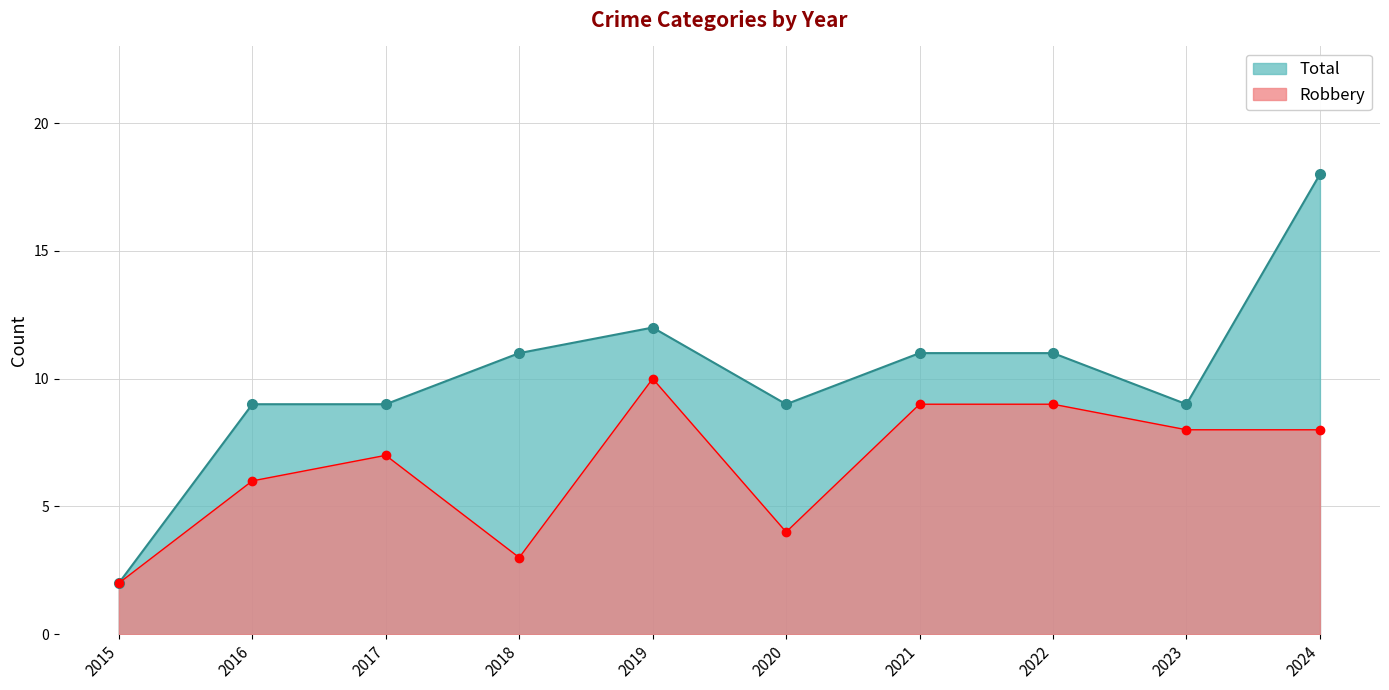

At which category does the chart reach its minimum across all series?

2015